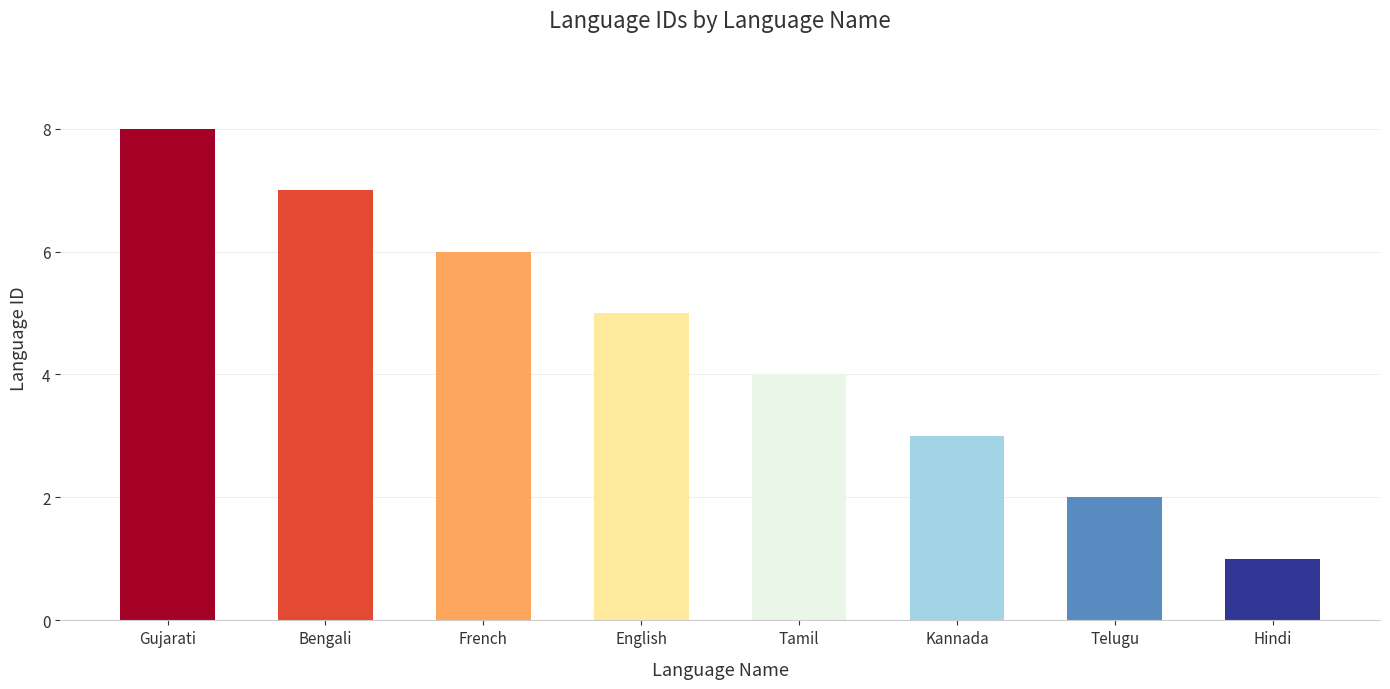

What is the difference between the second highest and minimum values?

6